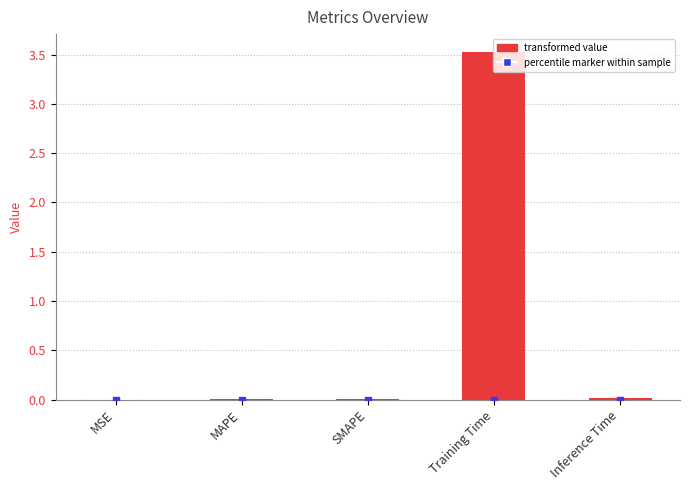

Between Training Time and SMAPE, which is larger?

Training Time